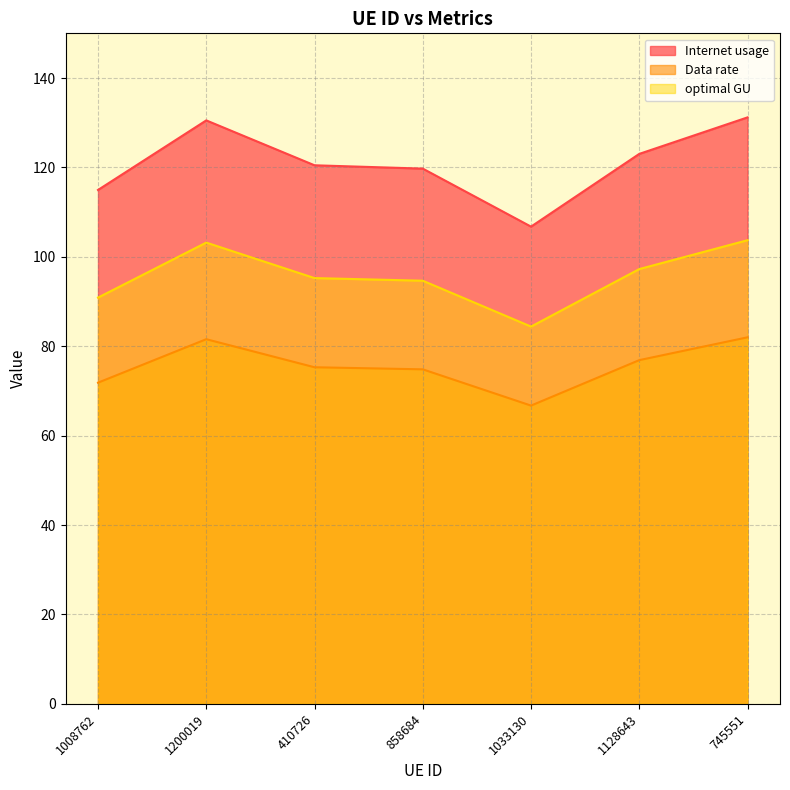

At which label does Data rate first exceed 75?

1200019